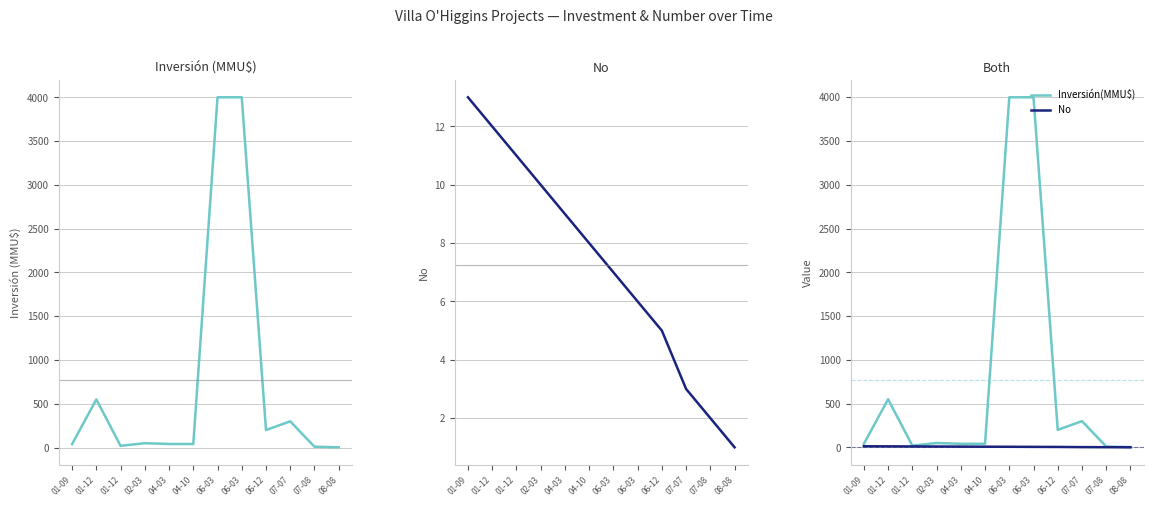

Which series has the largest total across all categories?

Inversión(MMU$)